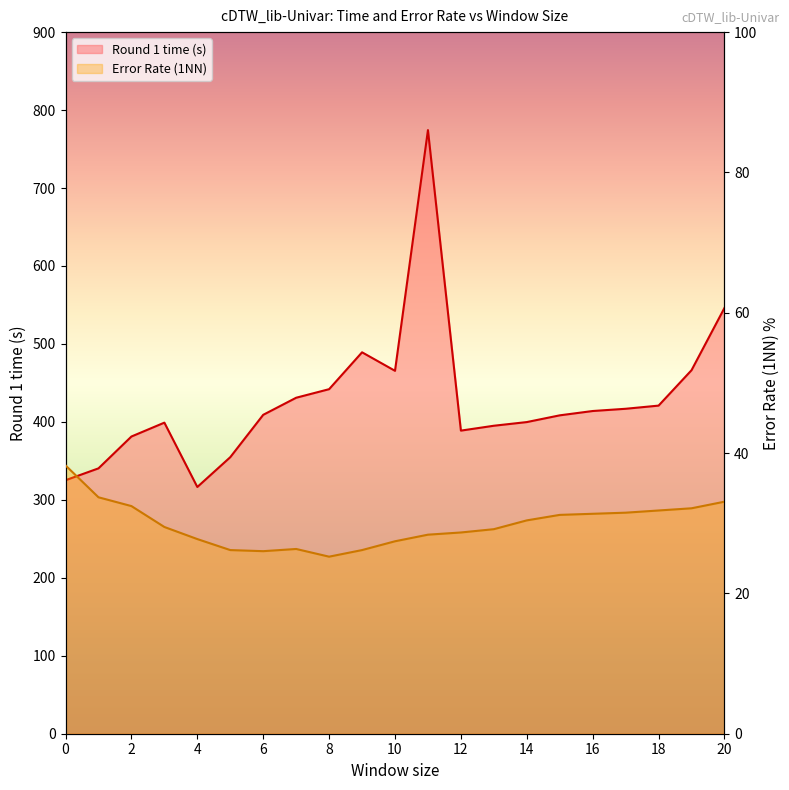

List the labels in order of Error Rate (1NN) value, largest first.

0, 1, 20, 2, 19, 18, 17, 16, 15, 14, 3, 13, 12, 11, 4, 10, 7, 5, 9, 6, 8